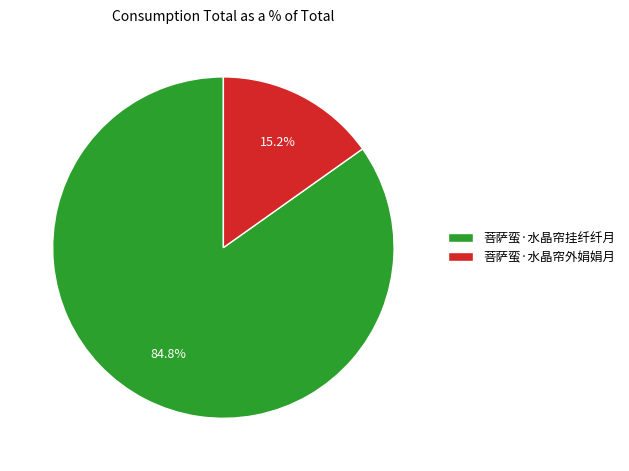

Approximately how many times larger is the value at 菩萨蛮·水晶帘挂纤纤月 compared to 菩萨蛮·水晶帘外娟娟月?

5.6